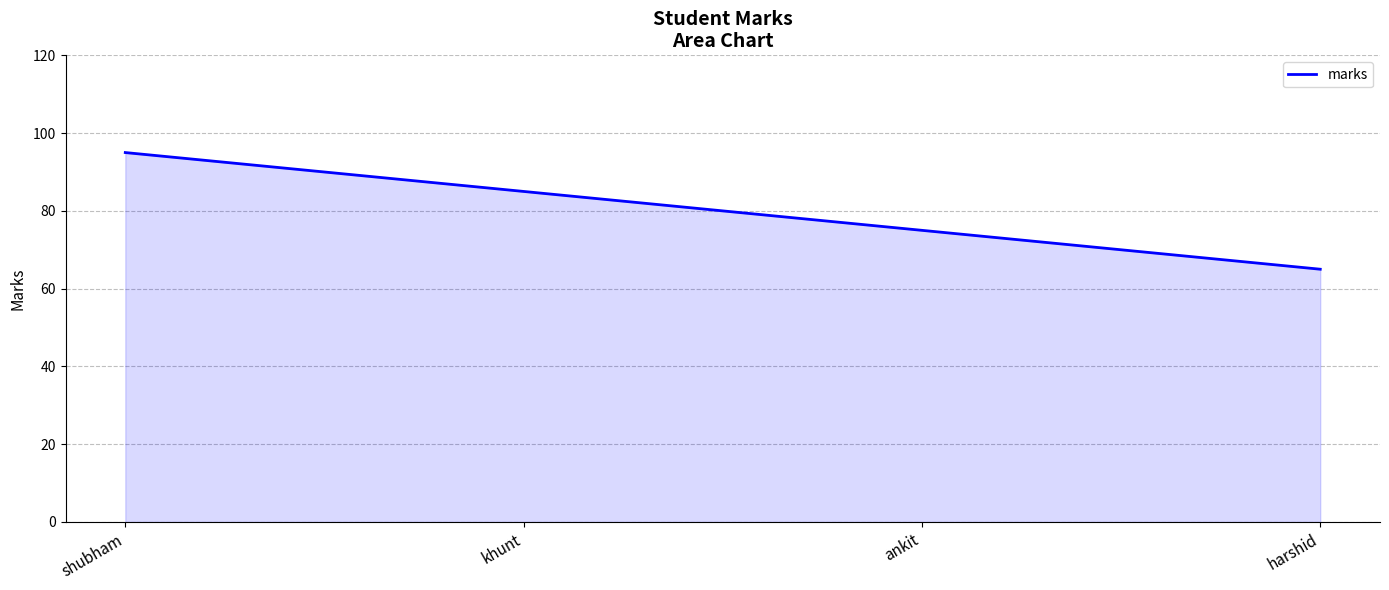

How many lines are shown in the chart?

1